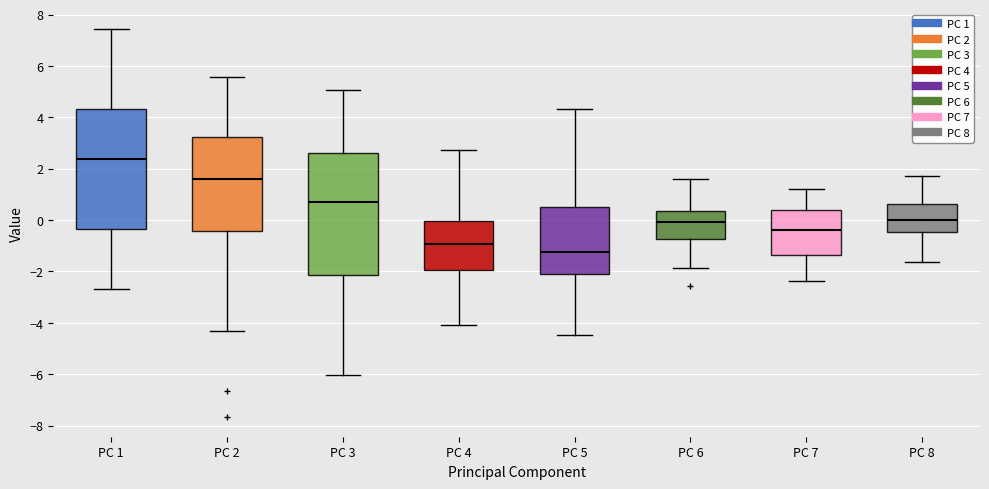

Reading left to right, read every box against the y-axis: the position of its median line, the range the box covers, and the ends of its whiskers. The values are not printed on the chart, so give them approximately, as read against the axis.

PC 1: median 2.4, box -0.4 to 4.4, whiskers -2.6 to 7.4
PC 2: median 1.6, box -0.4 to 3.2, whiskers -4.4 to 5.6
PC 3: median 0.8, box -2.2 to 2.6, whiskers -6.0 to 5.0
PC 4: median -1.0, box -2.0 to 0.0, whiskers -4.0 to 2.8
PC 5: median -1.2, box -2.2 to 0.4, whiskers -4.4 to 4.4
PC 6: median 0.0, box -0.8 to 0.4, whiskers -1.8 to 1.6
PC 7: median -0.4, box -1.4 to 0.4, whiskers -2.4 to 1.2
PC 8: median 0.0, box -0.4 to 0.6, whiskers -1.6 to 1.6